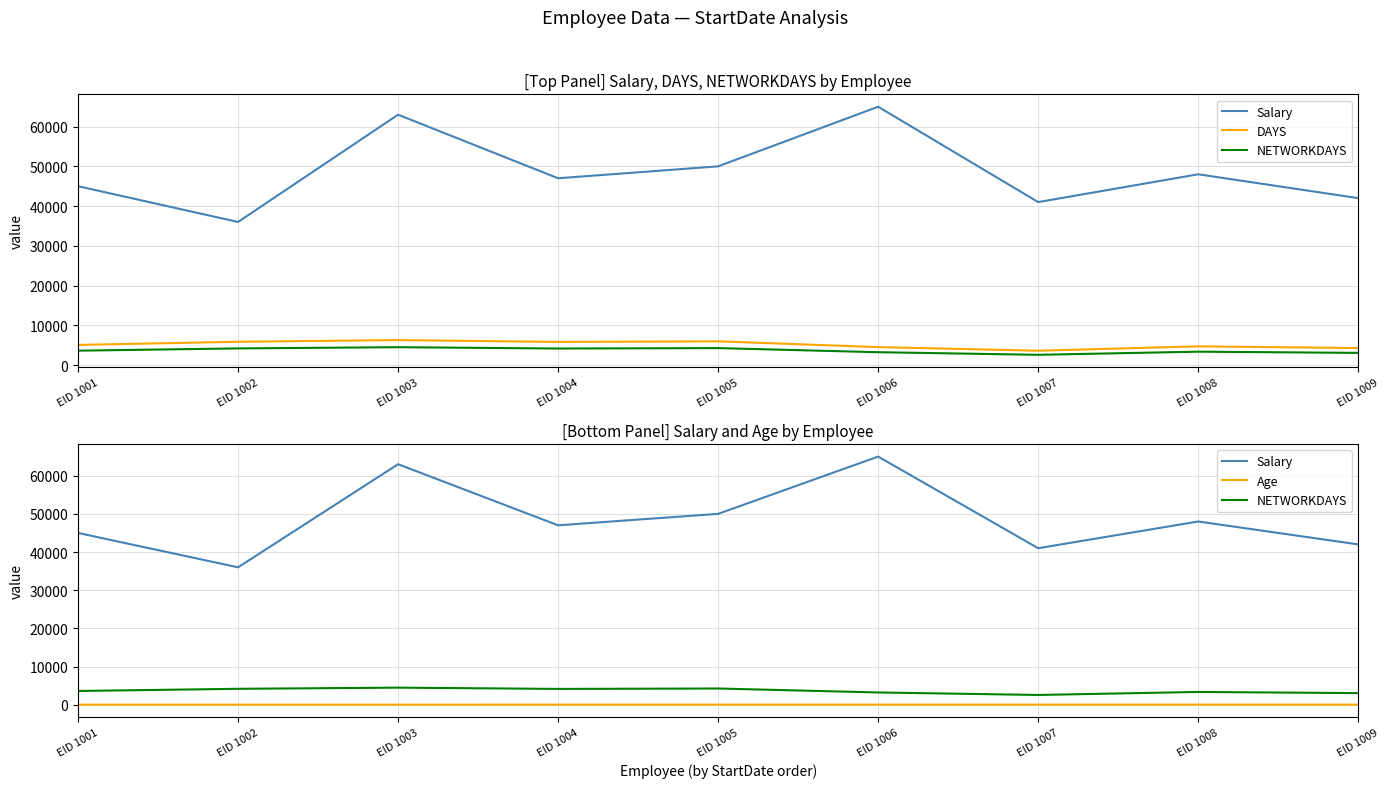

What is the sum of the DAYS values at EID 1007 and EID 1003?

9870